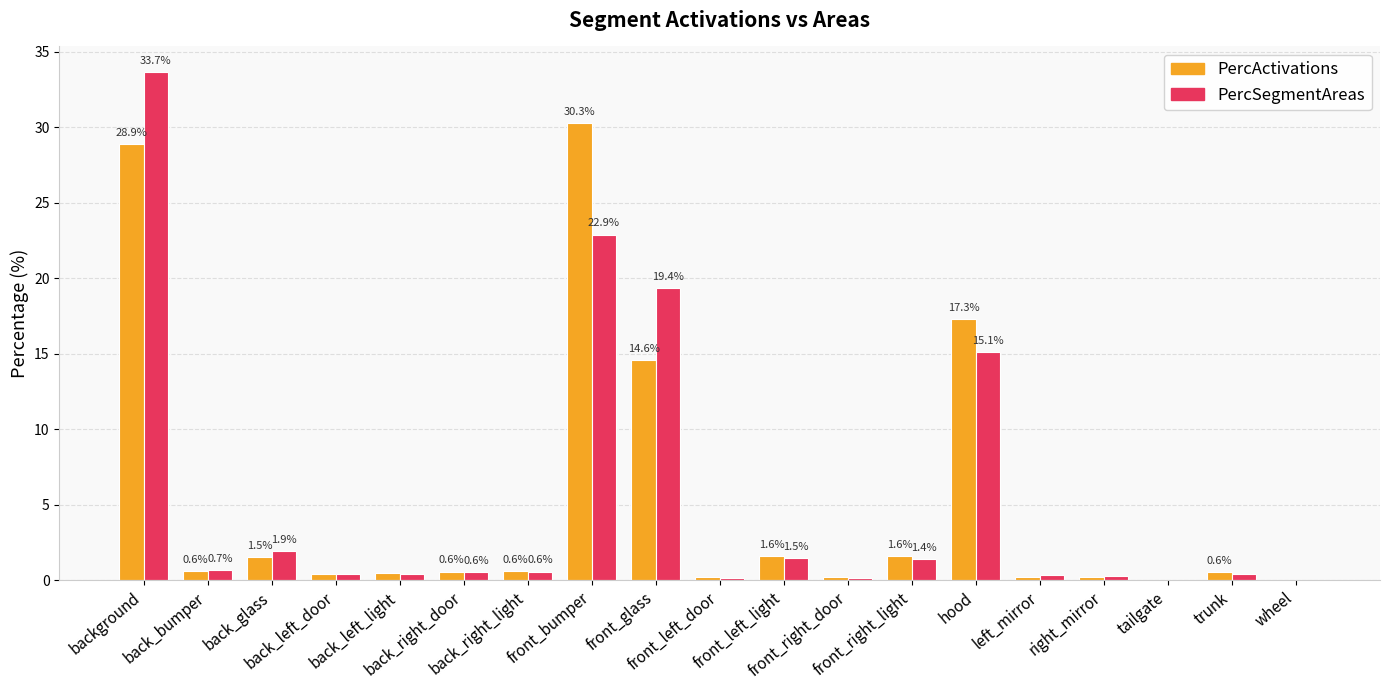

Which series has the largest total across all categories?

PercSegmentAreas